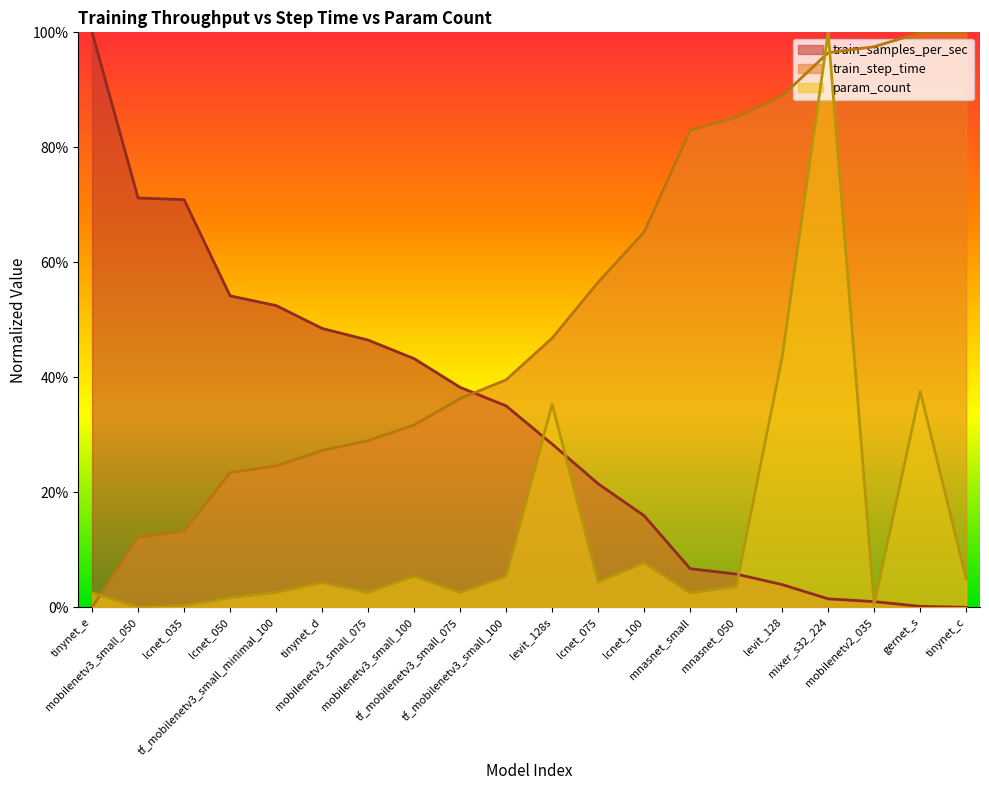

Which series has the largest total across all categories?

train_step_time